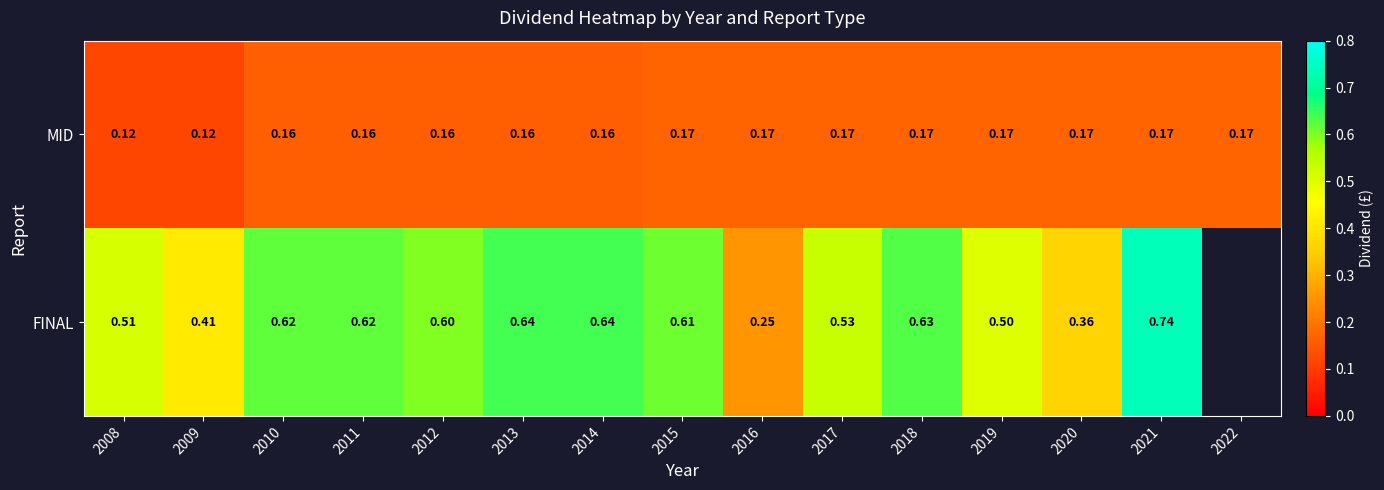

Is the value of MID at 2021 greater than the value of FINAL at 2021?

No